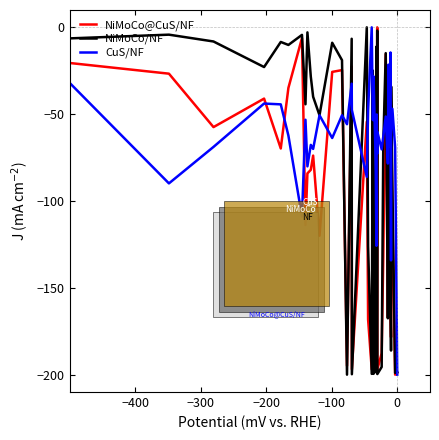

Rank the series by their average value, from highest to lowest.

CuS/NF, NiMoCo/NF, NiMoCo@CuS/NF